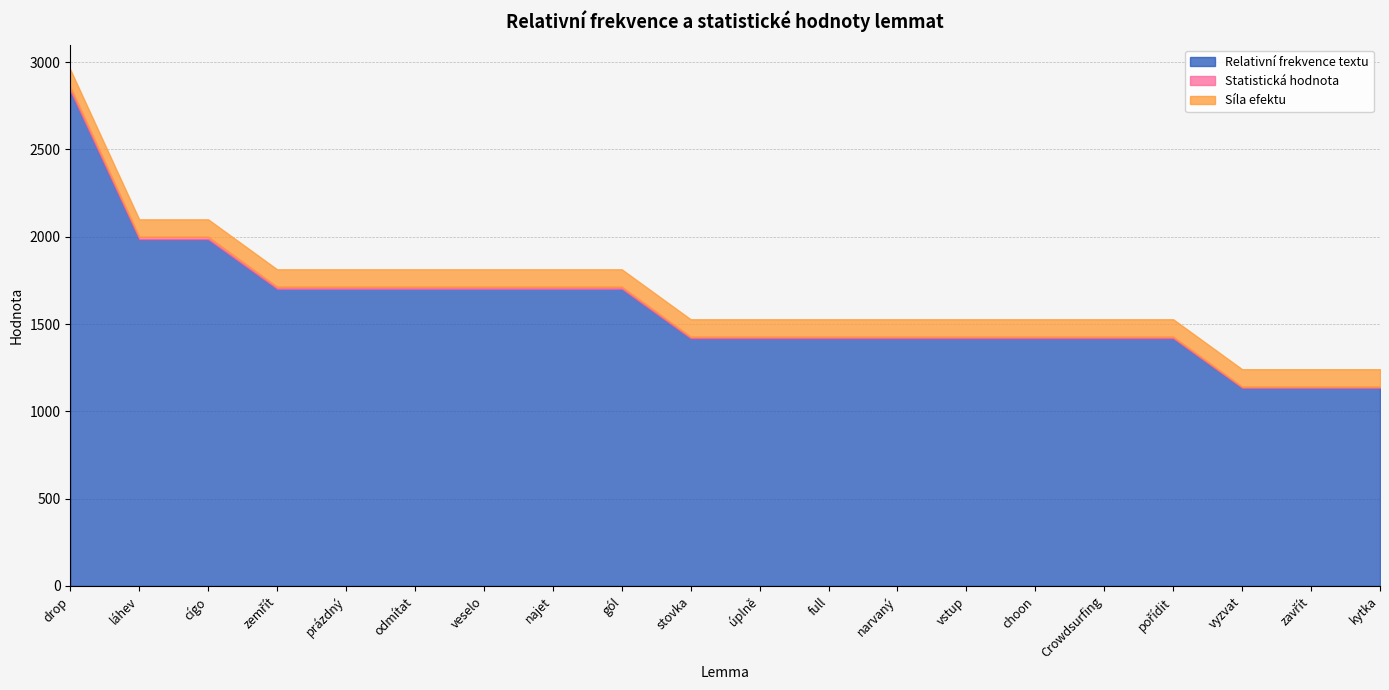

Where does the Statistická hodnota series first go above 9?

drop